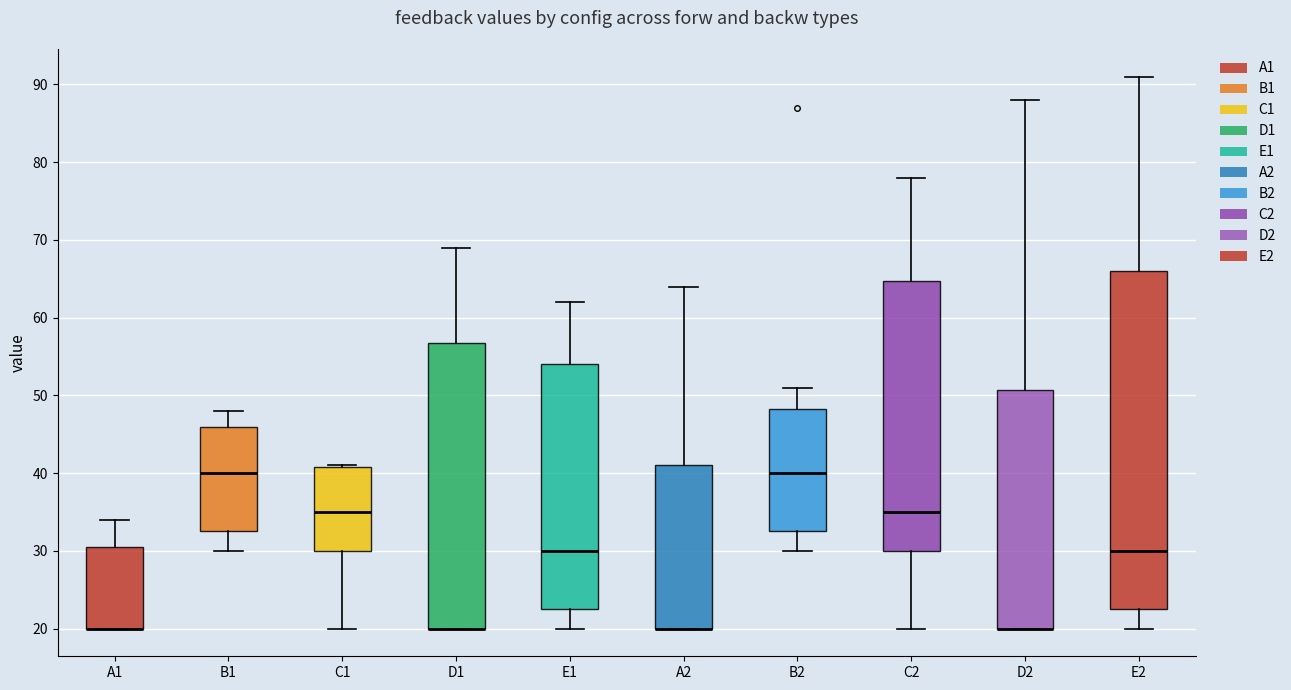

Reading left to right, transcribe this box plot: for each box, give where its median line is, the range the box spans, and where its two whiskers end, as read against the y-axis. The values are not printed on the chart, so give them approximately, as read against the axis.

A1: median 20 (drawn on the box's lower edge), box 20 to 31, whiskers 20 to 34
B1: median 40, box 33 to 46, whiskers 30 to 48
C1: median 35, box 30 to 41, whiskers 20 to 41
D1: median 20 (drawn on the box's lower edge), box 20 to 57, whiskers 20 to 69
E1: median 30, box 23 to 54, whiskers 20 to 62
A2: median 20 (drawn on the box's lower edge), box 20 to 41, whiskers 20 to 64
B2: median 40, box 33 to 48, whiskers 30 to 51
C2: median 35, box 30 to 65, whiskers 20 to 78
D2: median 20 (drawn on the box's lower edge), box 20 to 51, whiskers 20 to 88
E2: median 30, box 23 to 66, whiskers 20 to 91